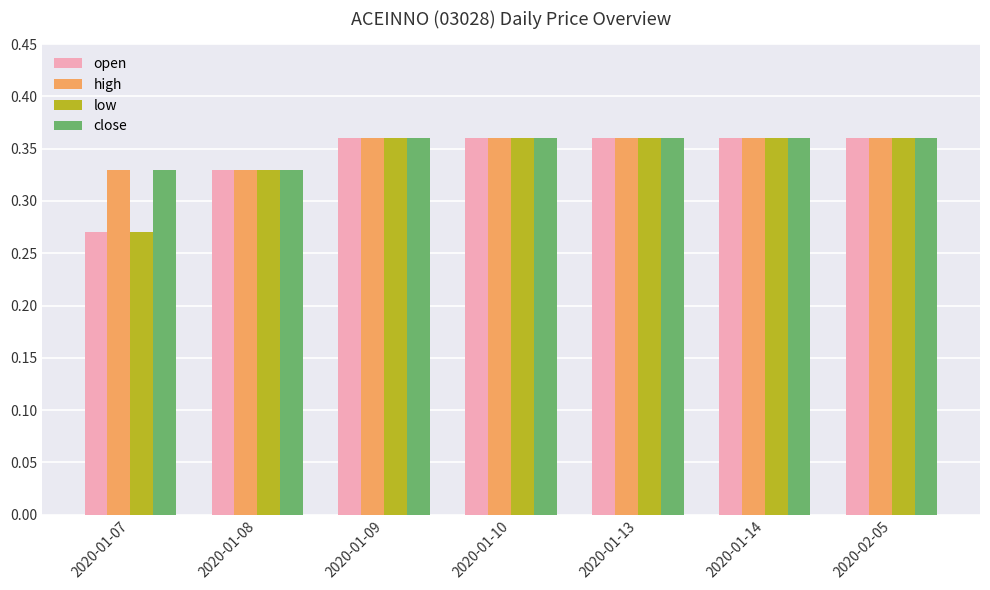

Which category has the lowest value across all series?

2020-01-07